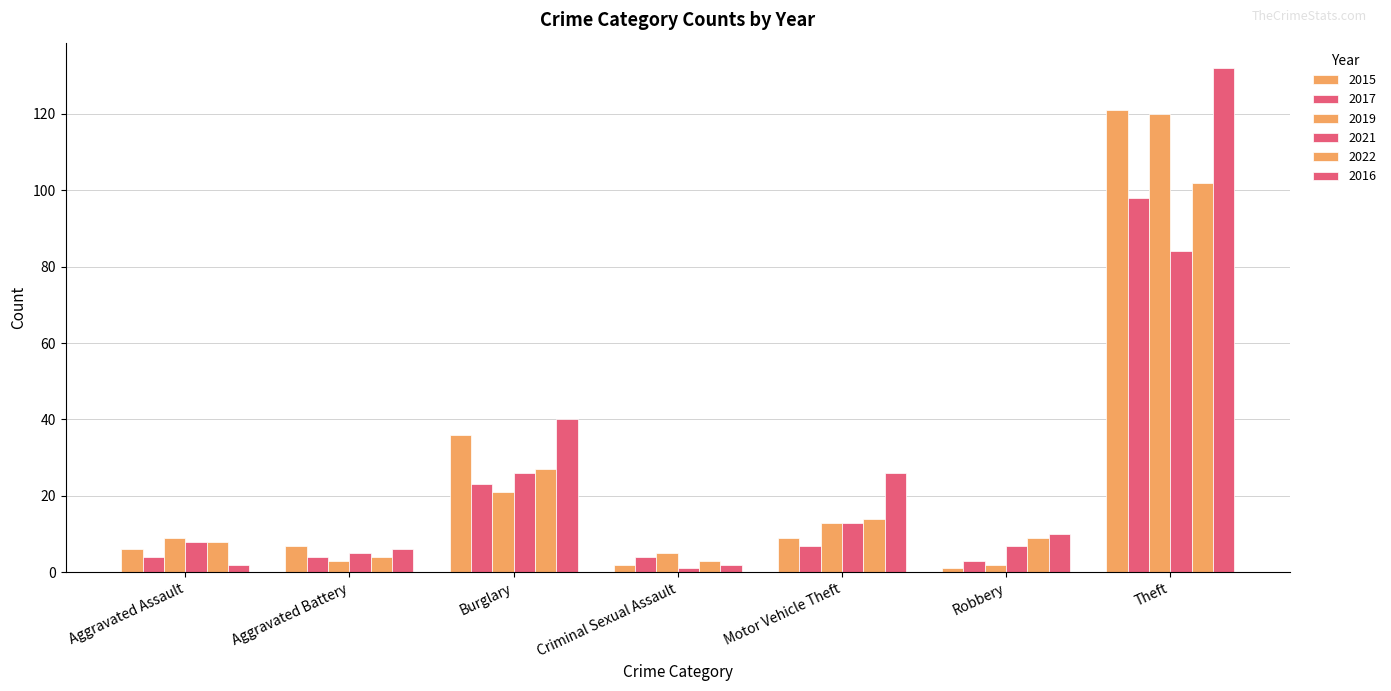

At which category does the chart reach its peak across all series?

Theft